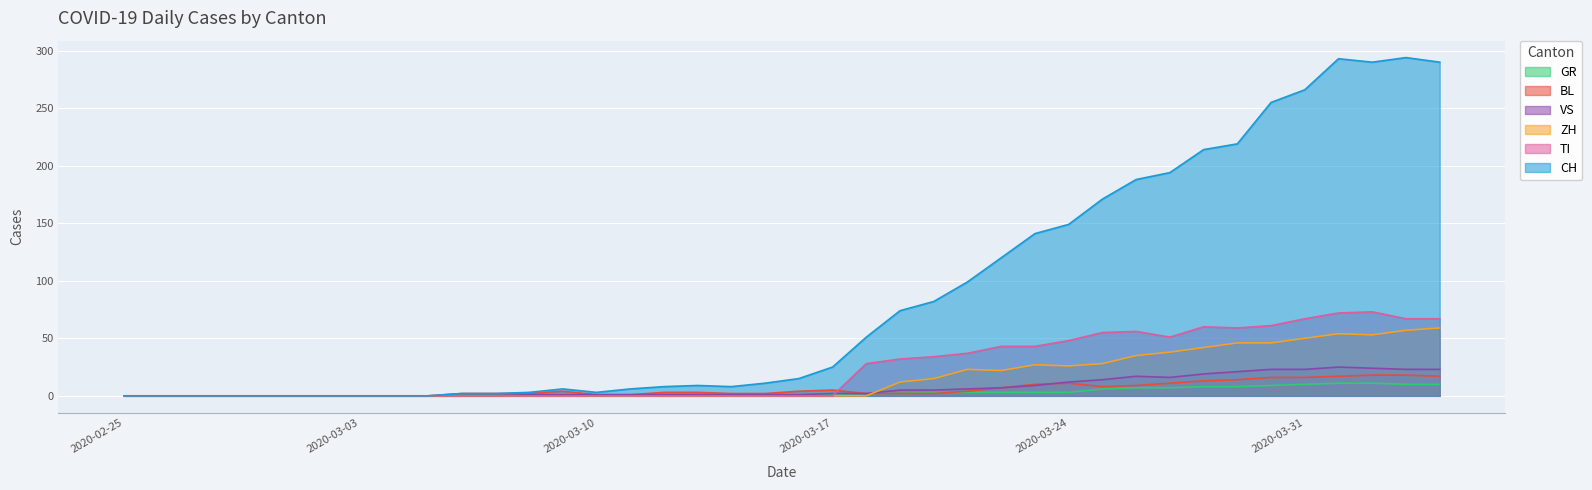

Count the number of data series in this chart.

6